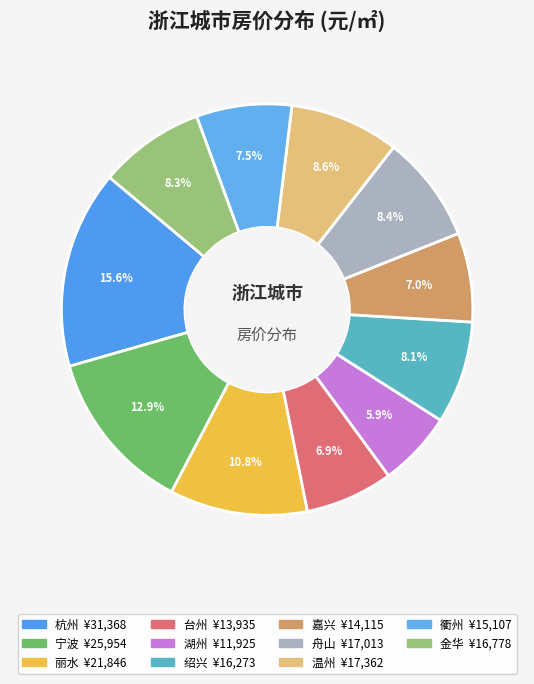

What percentage is NOT represented by 绍兴?

91.9%